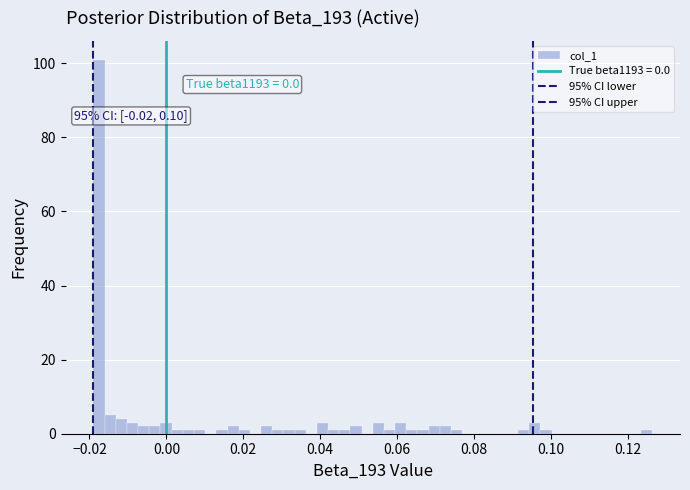

Read against the x-axis, roughly where is the centre of the tallest bar?

-0.018